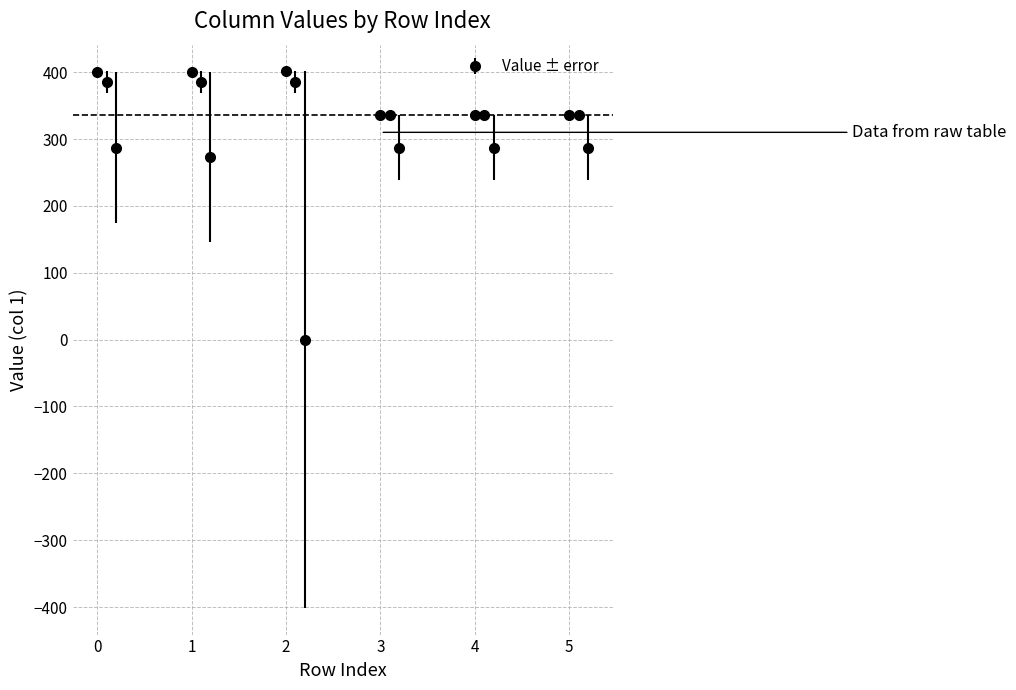

What is the value of the 11th point from the left?

336.0